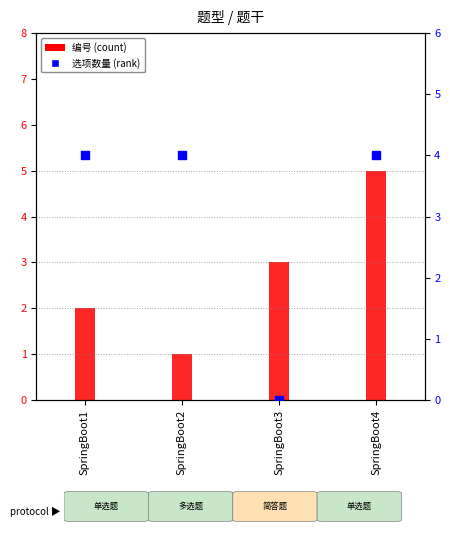

Which series has the largest total across all categories?

选项数量